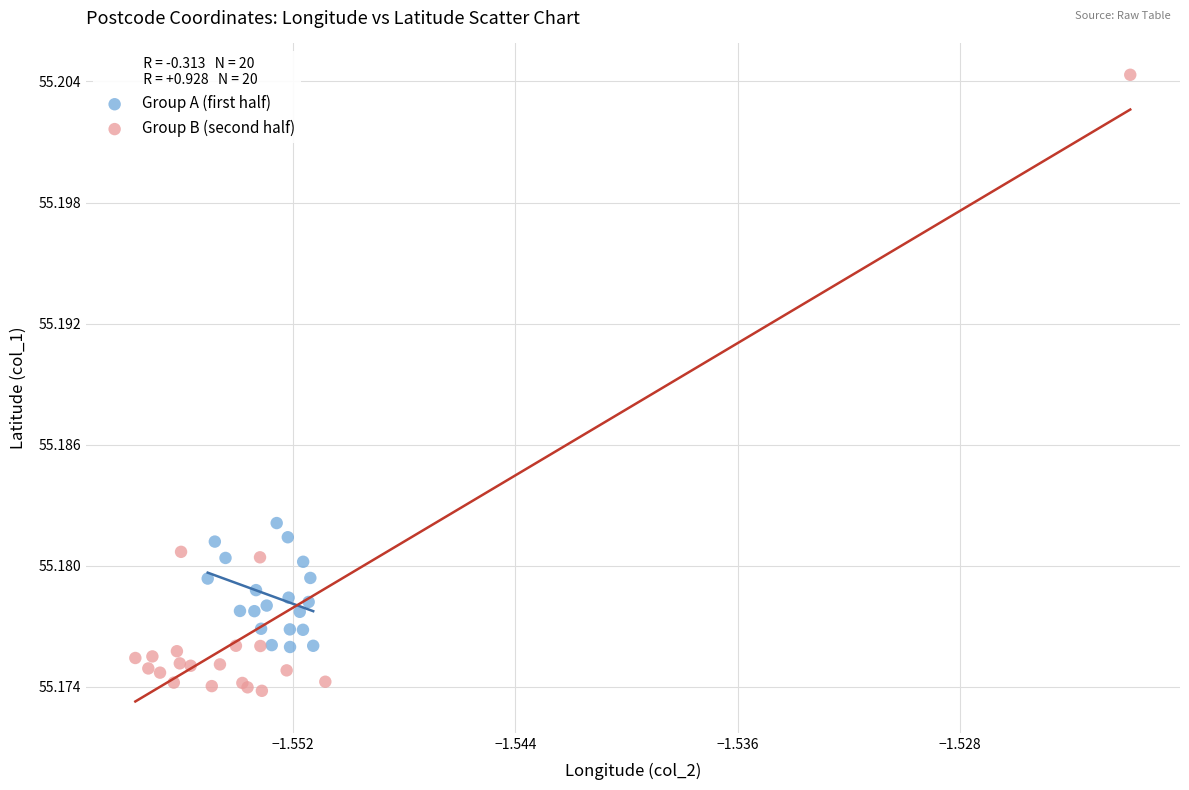

Which series reaches the maximum Y coordinate?

Group B (second half)